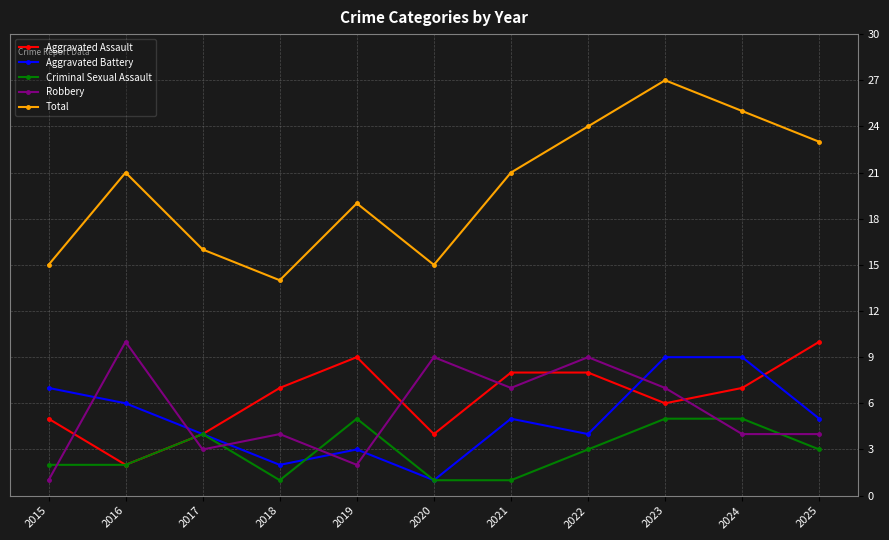

Which label corresponds to the largest value in the chart?

2023